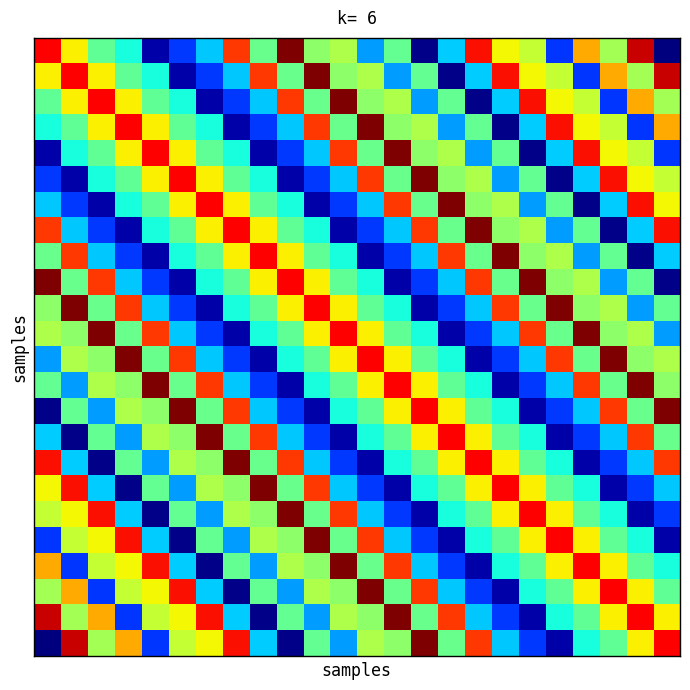

What is the difference between the maximum and minimum values in the 5 series?

2.4